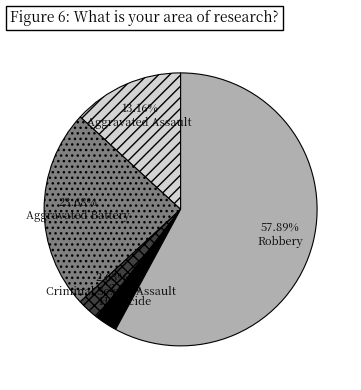

Does any single category account for the majority?

Yes